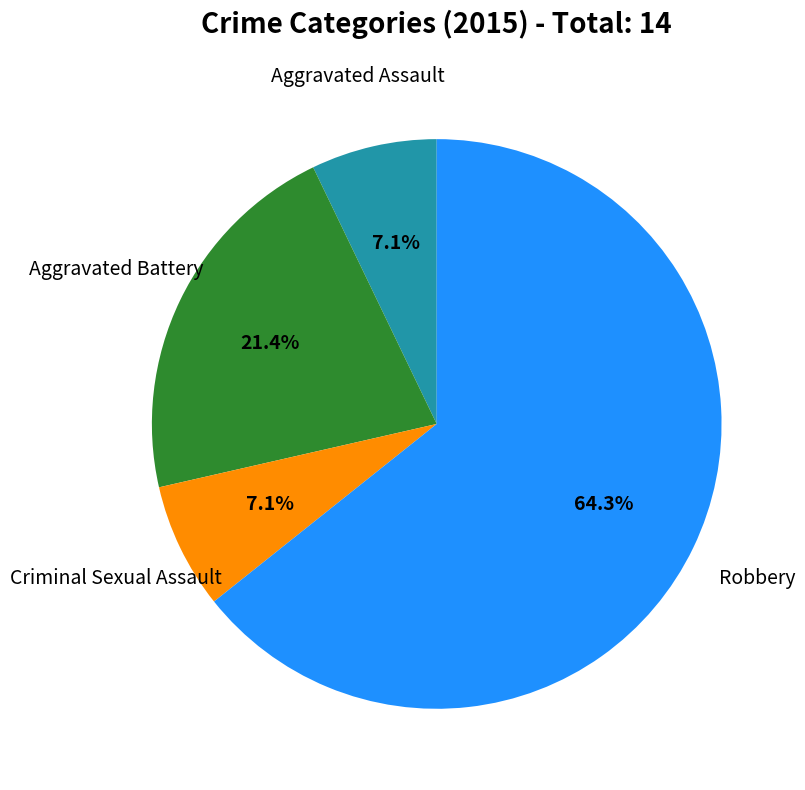

Is there any slice that represents more than half of the pie?

Yes